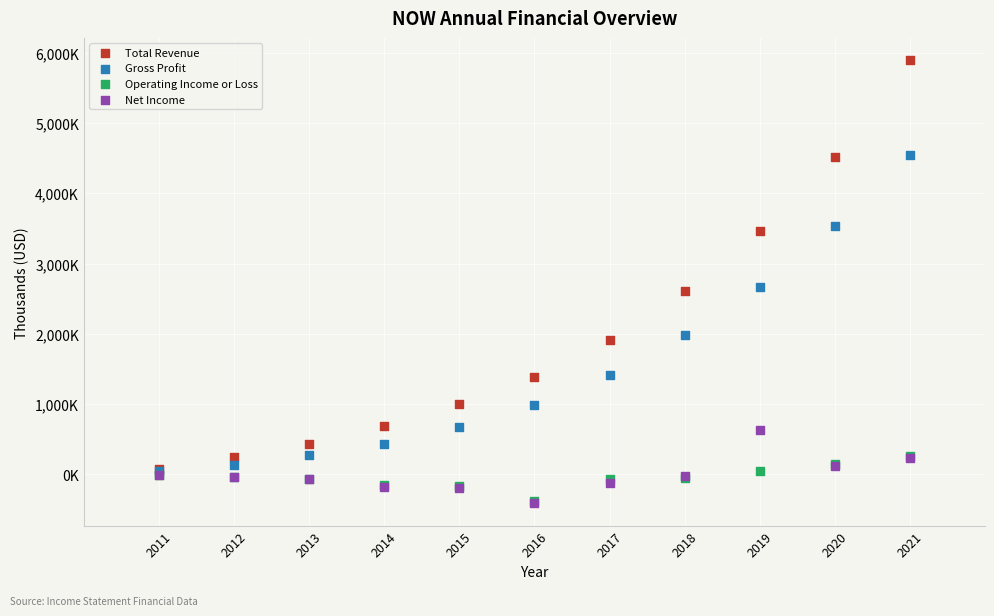

What are all the series names shown in the legend?

Total Revenue, Gross Profit, Operating Income or Loss, Net Income